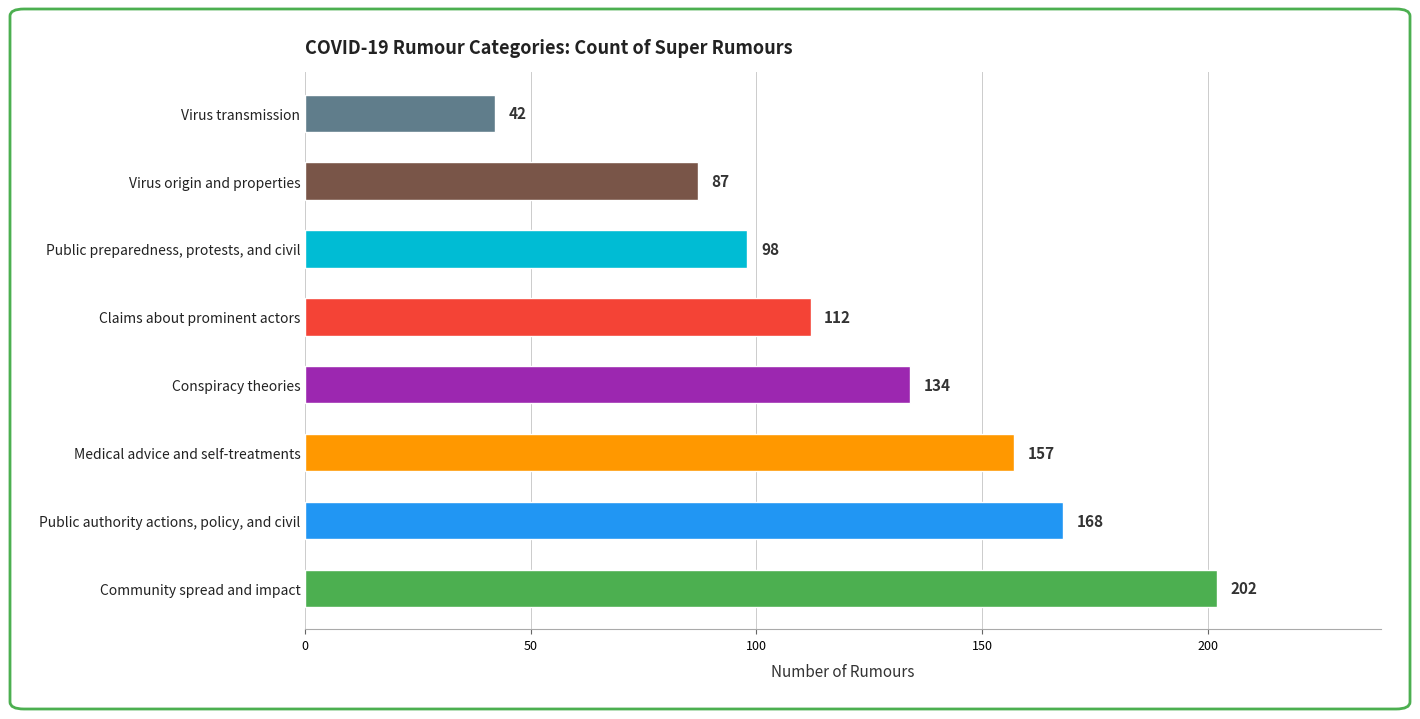

Is it true that the value at Claims about prominent actors is 112?

True